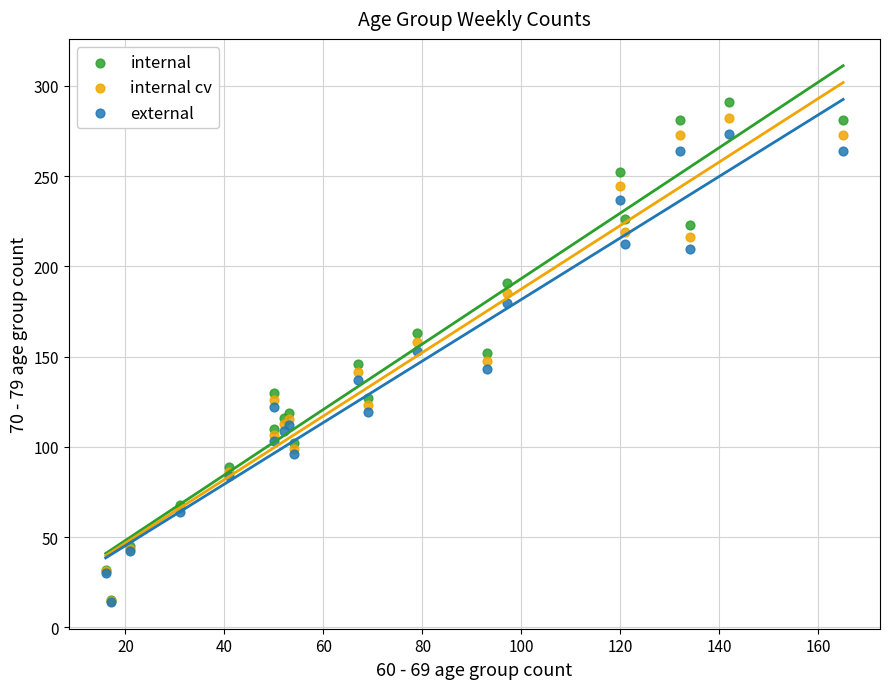

What are all the series names shown in the legend?

internal, internal cv, external